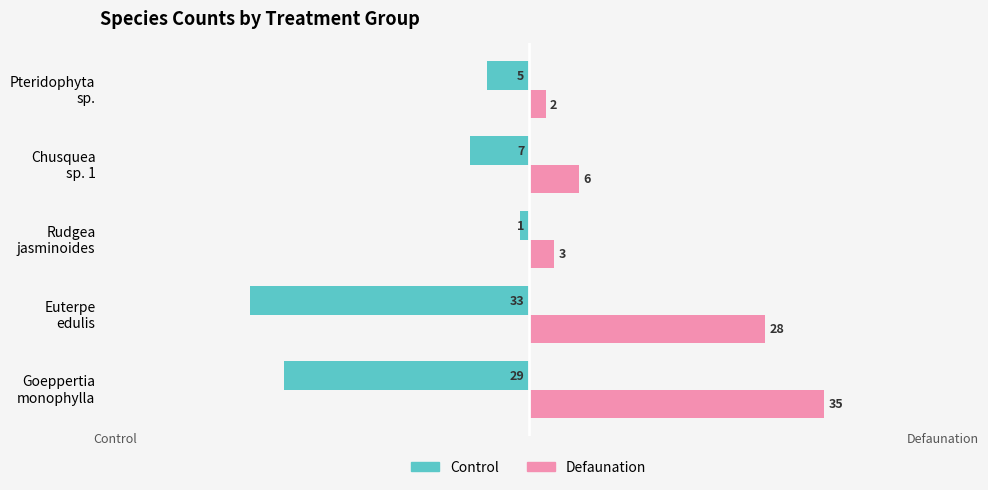

What are all the series names shown in the legend?

Control, Defaunation